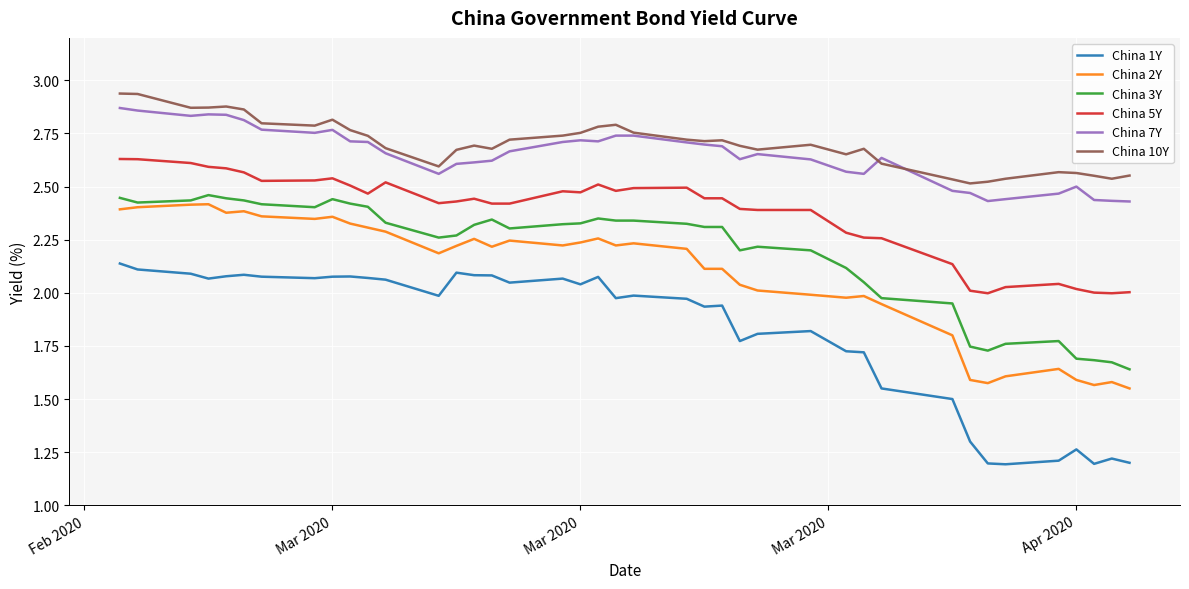

At how many categories does at least one series exceed 1?

40